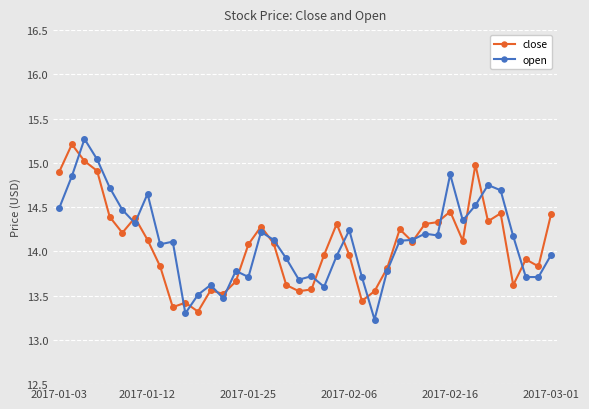

In close, how many points are higher than both neighbors (excluding endpoints)?

11